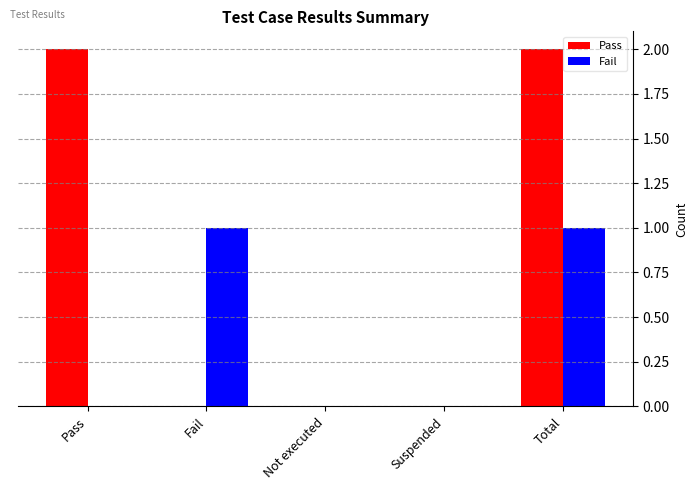

What is the sum of all Pass values?

4